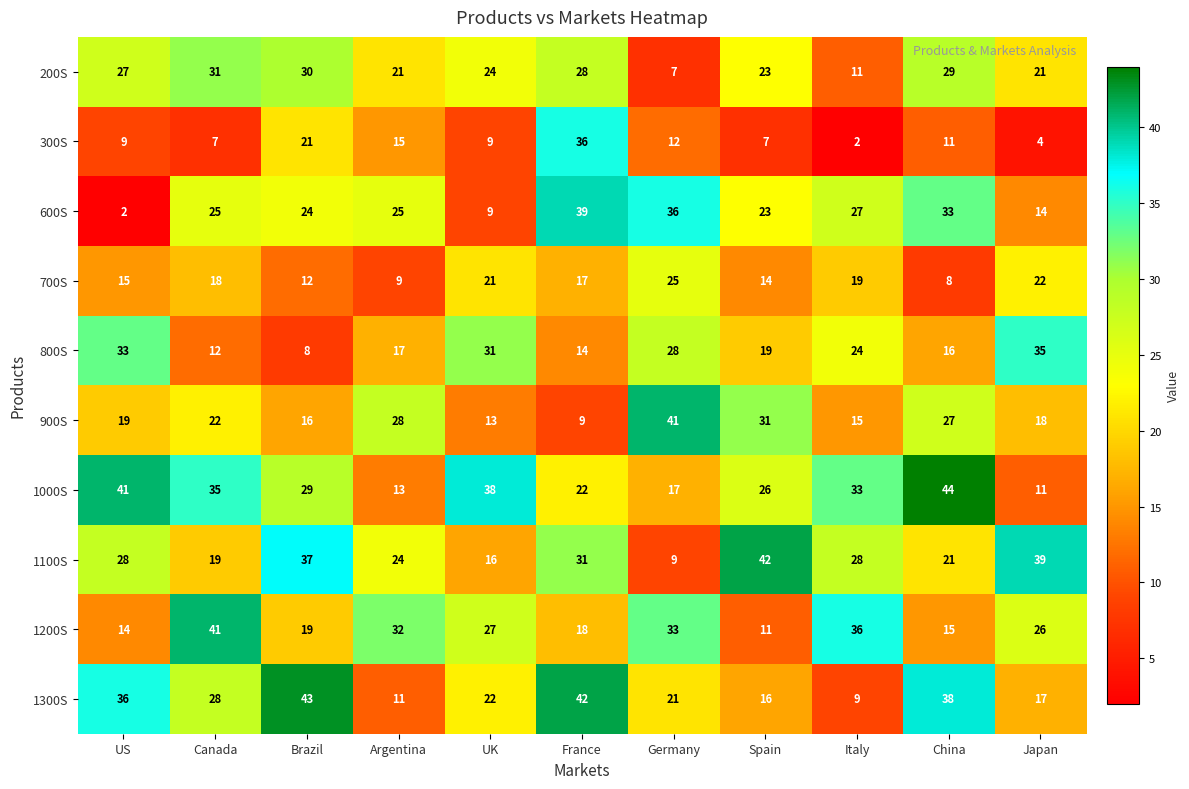

What is the maximum value for 1200S?

41